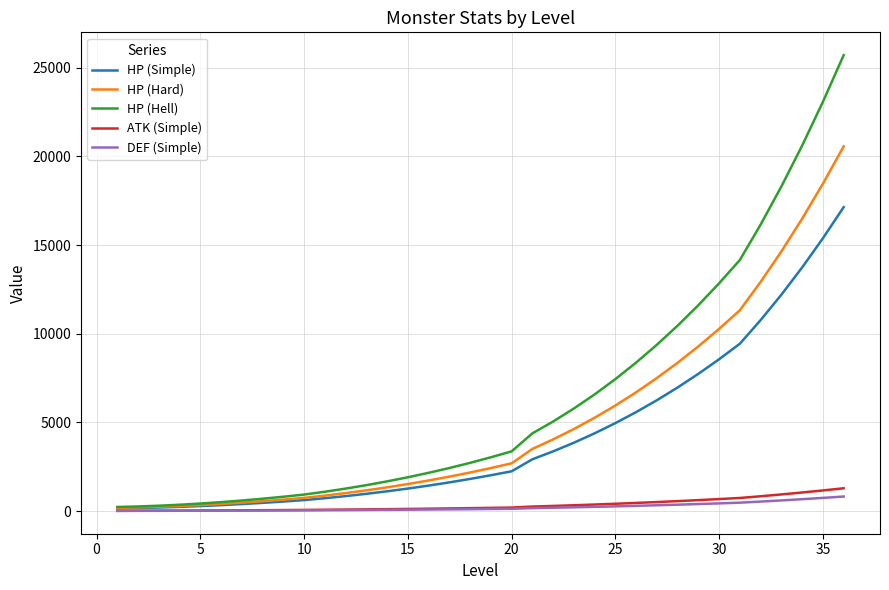

What is the highest value of the DEF (Simple) series?

824.2